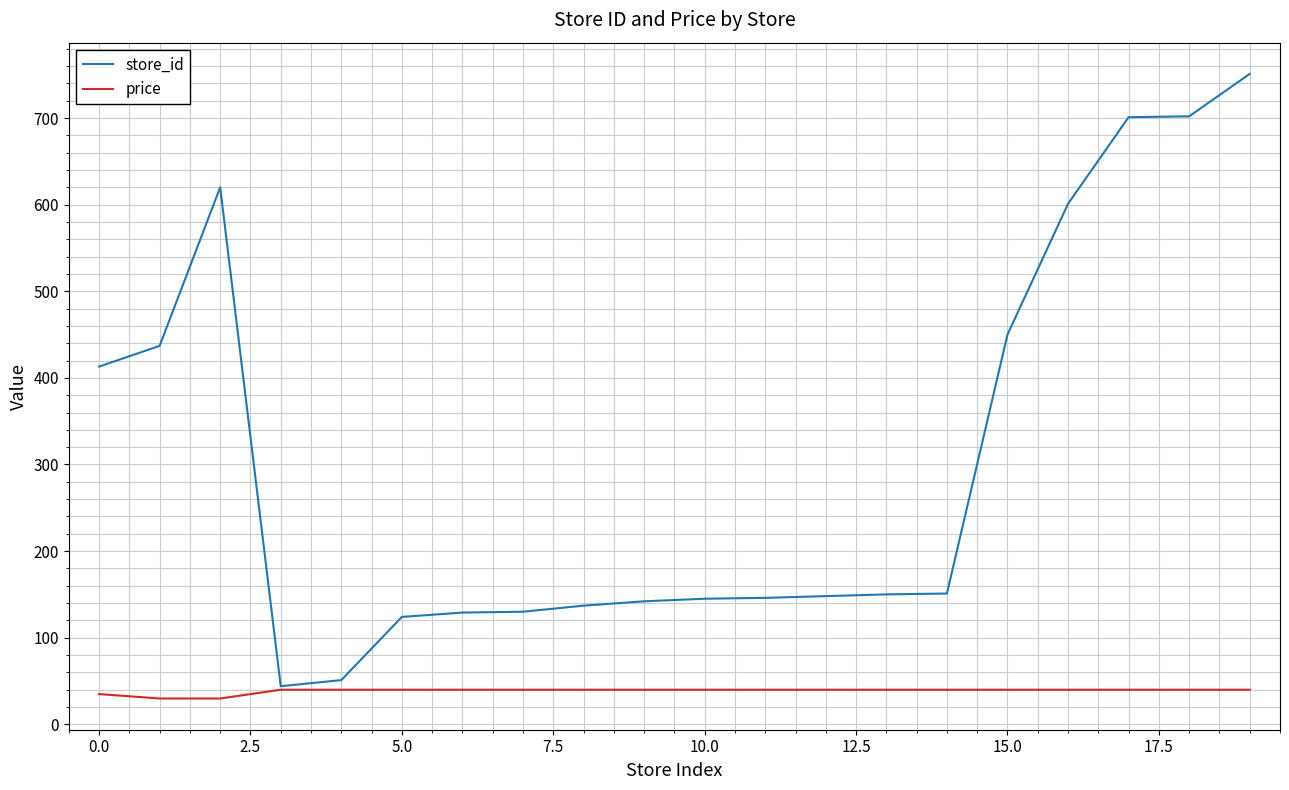

List the series in order of their overall mean, lowest first.

price, store_id